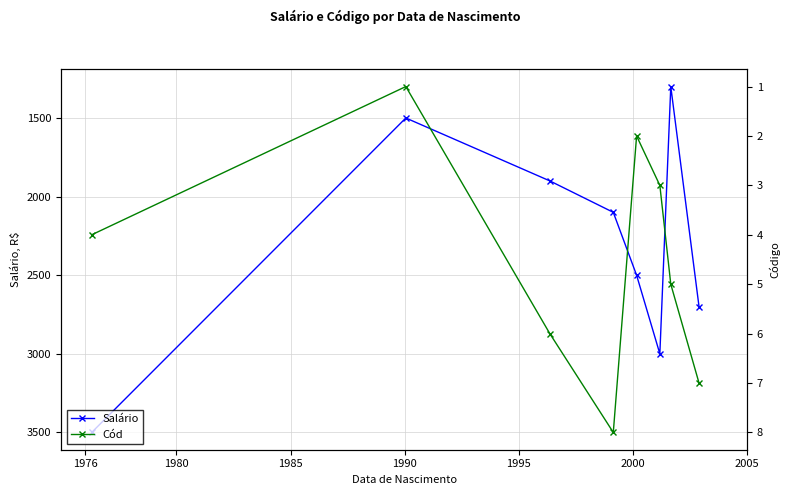

What is the value of the Salário point at the 6th from the left?

3000